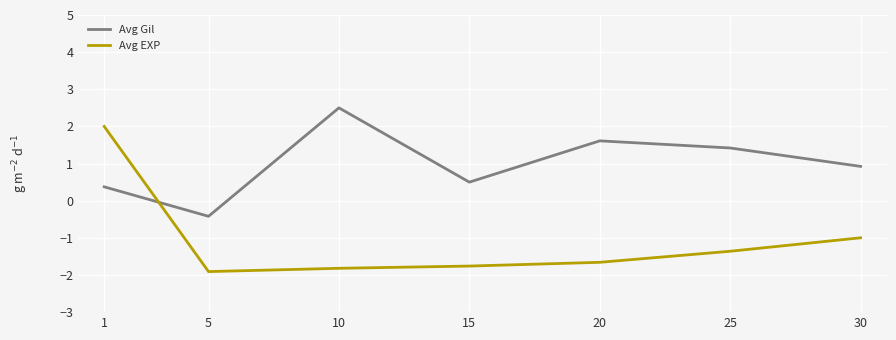

What is the maximum value shown in the chart?

2.5